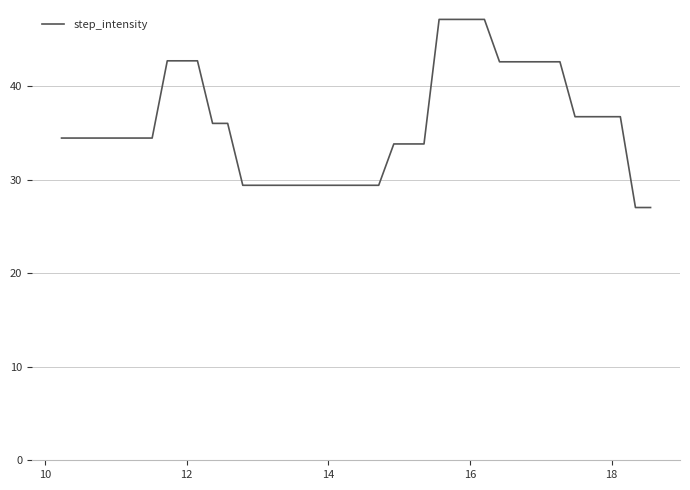

What is the minimum value shown in the chart?

27.0